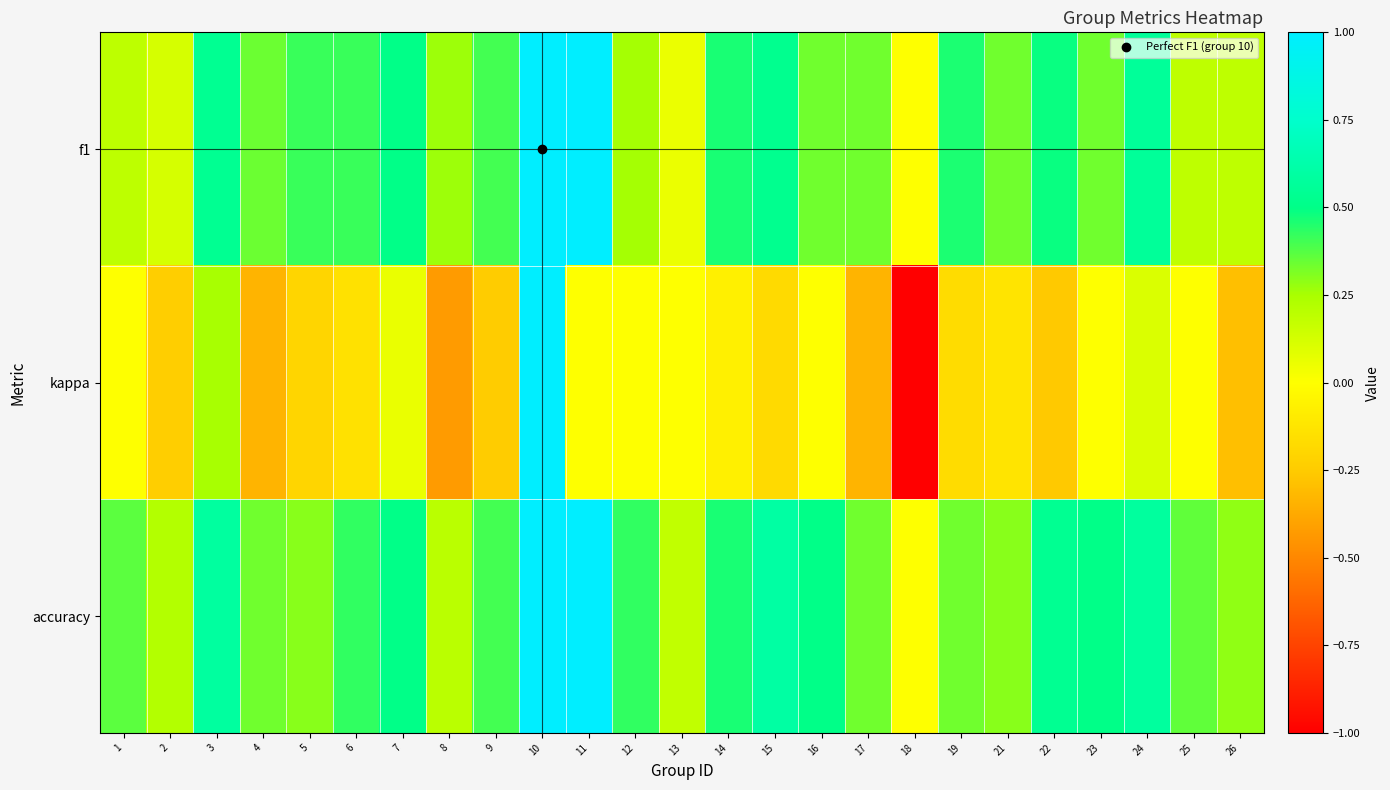

What is the spread (max minus min) of values at 23?

0.5